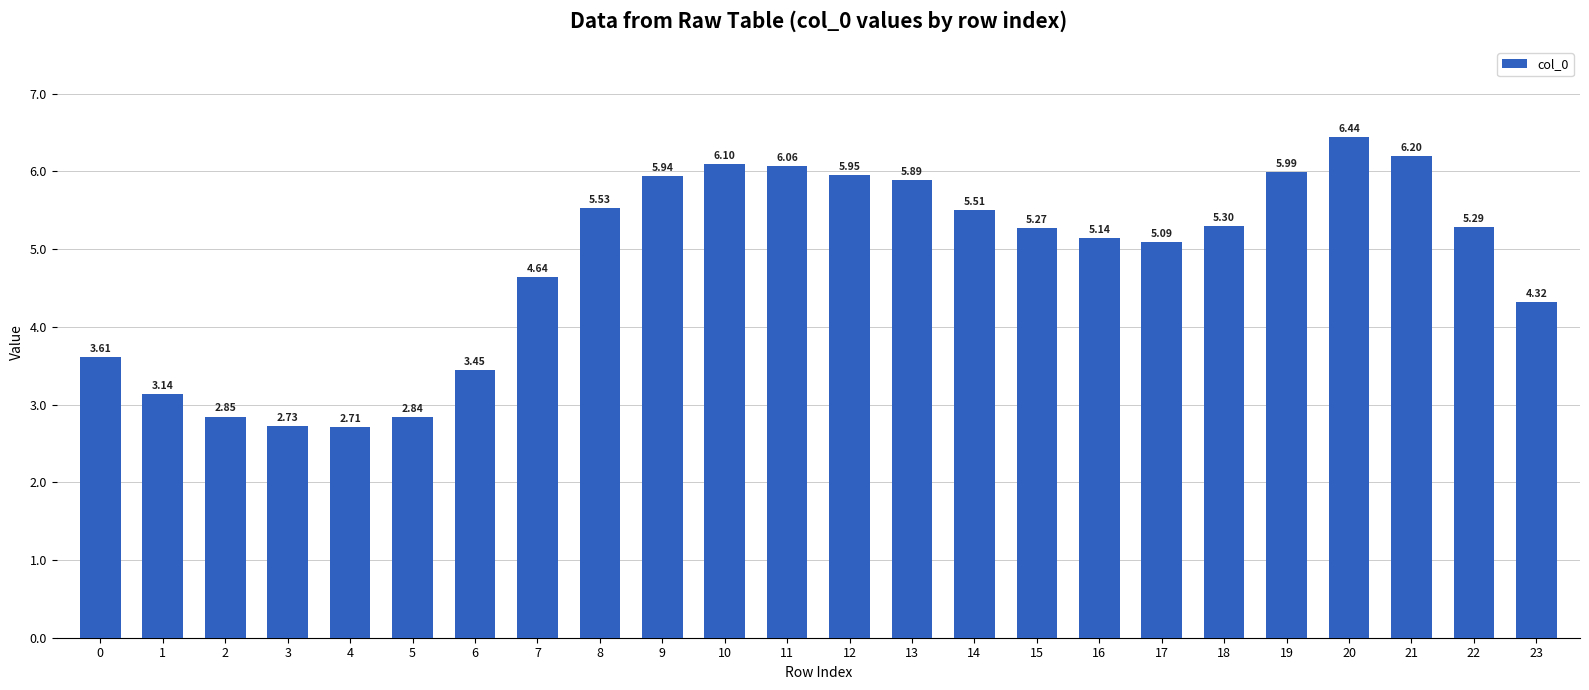

The chart shows a value of 8.4 at 17. True or false?

False